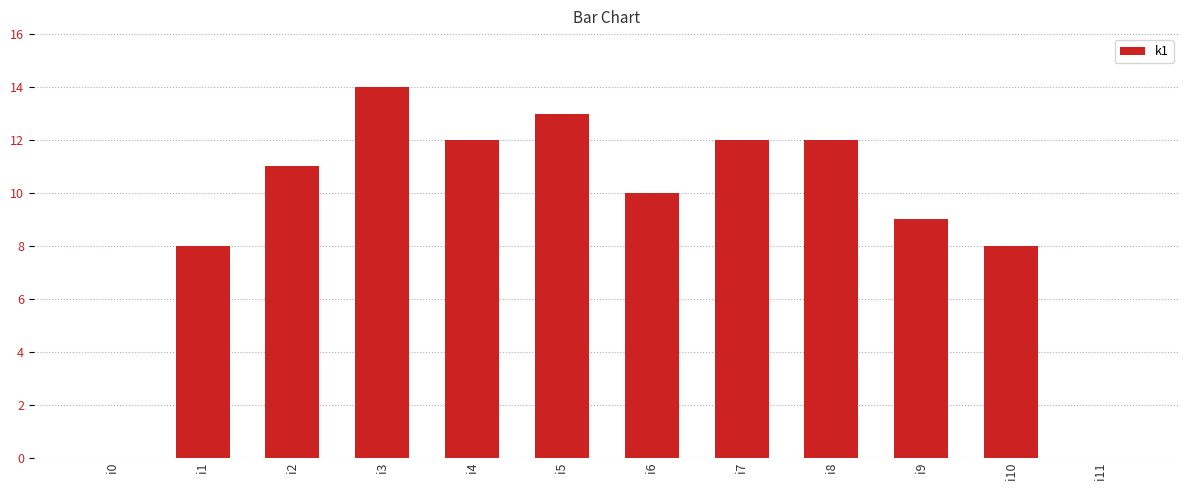

The value at i7 is 3. True or false?

False